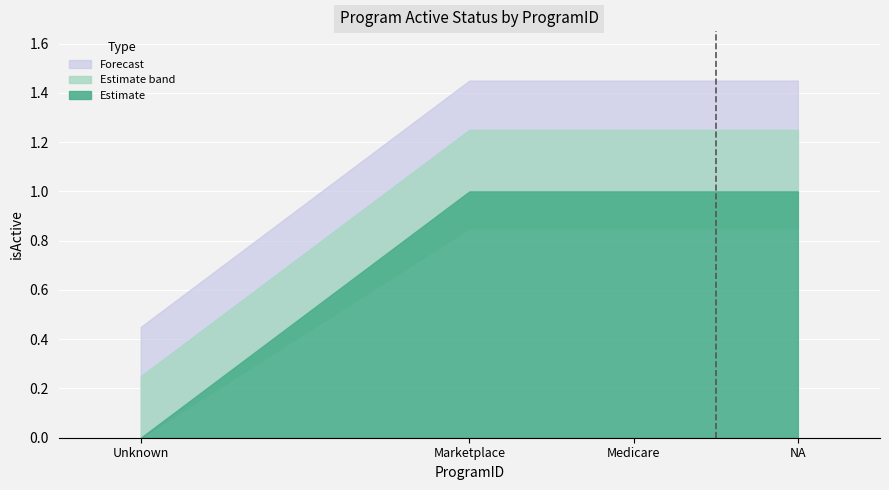

How many positive values are there?

3